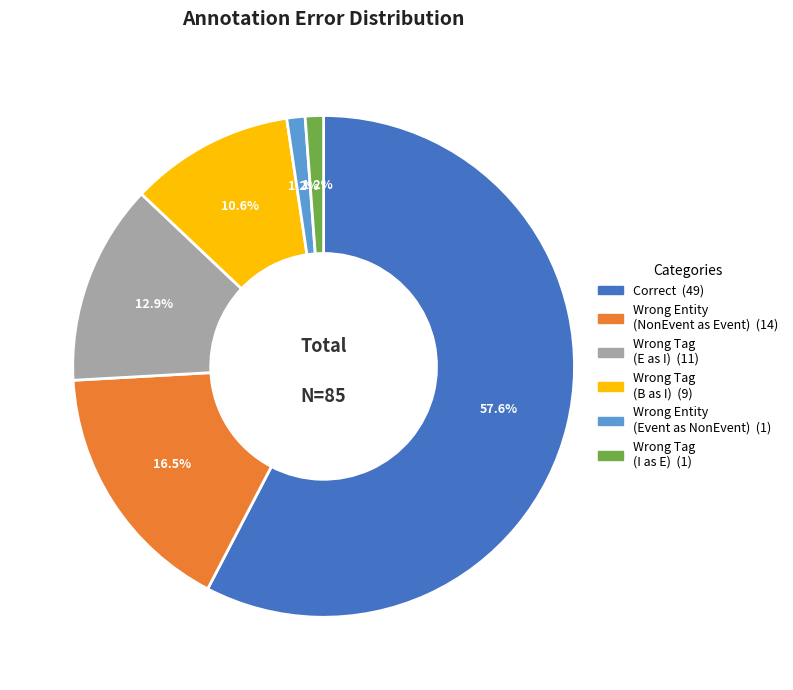

Is there any slice that represents more than half of the pie?

Yes